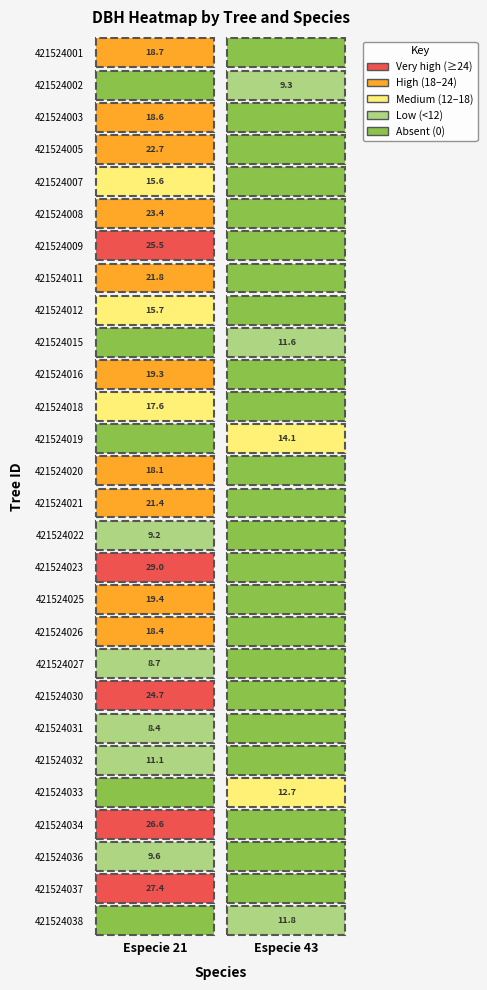

How many categories are shown in the chart?

2